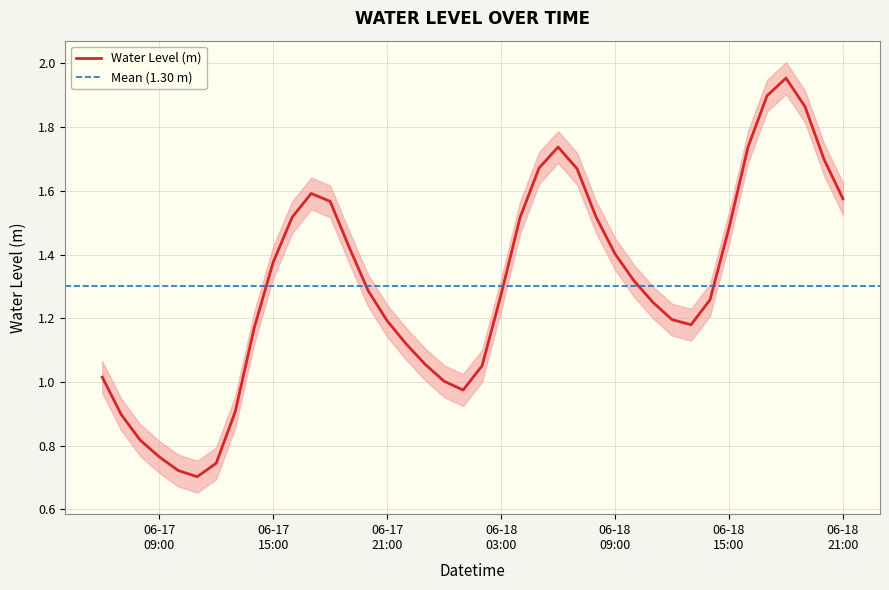

Reading left to right, extract all data points from this chart.

1.0	0.9	0.8	0.8	0.7	0.7	0.7	0.9	1.2	1.4	1.5	1.6	1.6	1.4	1.3	1.2	1.1	1.1	1.0	1.0	1.1	1.3	1.5	1.7	1.7	1.7	1.5	1.4	1.3	1.2	1.2	1.2	1.3	1.5	1.7	1.9	2.0	1.9	1.7	1.6